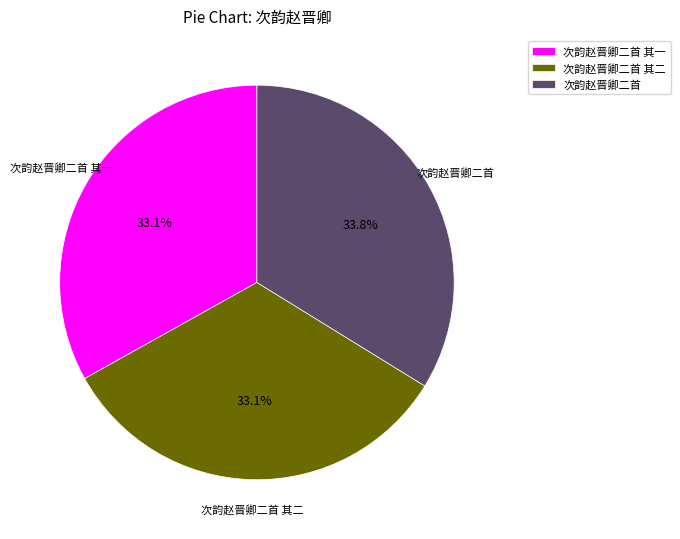

To the nearest percent, what is the combined percentage of 次韵赵晋卿二首 其一 and 次韵赵晋卿二首 其二?

66%